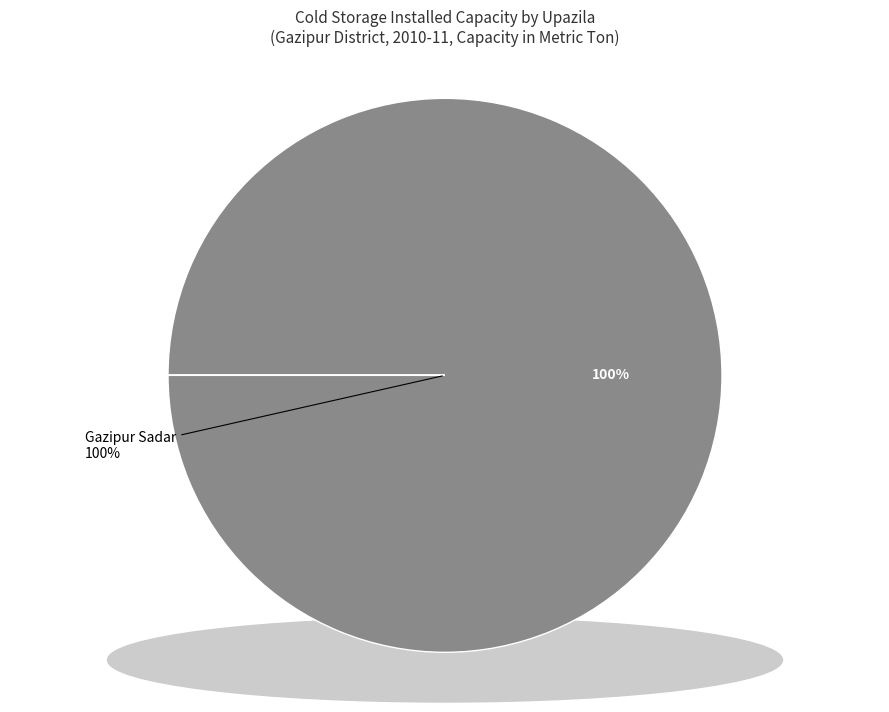

To the nearest percent, what is the difference between the largest and smallest slice percentages?

100%